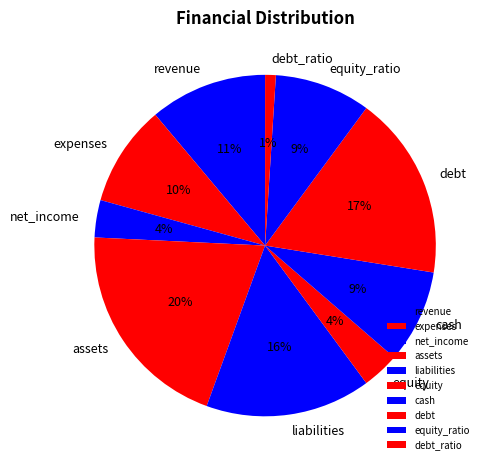

Which has a higher value, assets or expenses?

assets